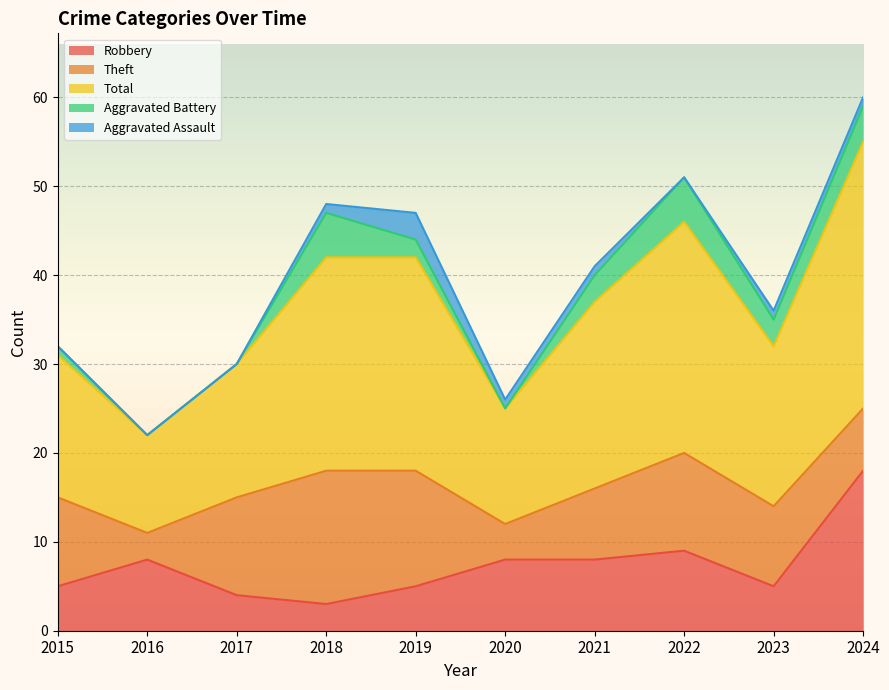

True or false: Theft has a value of 3 at 2017.

False